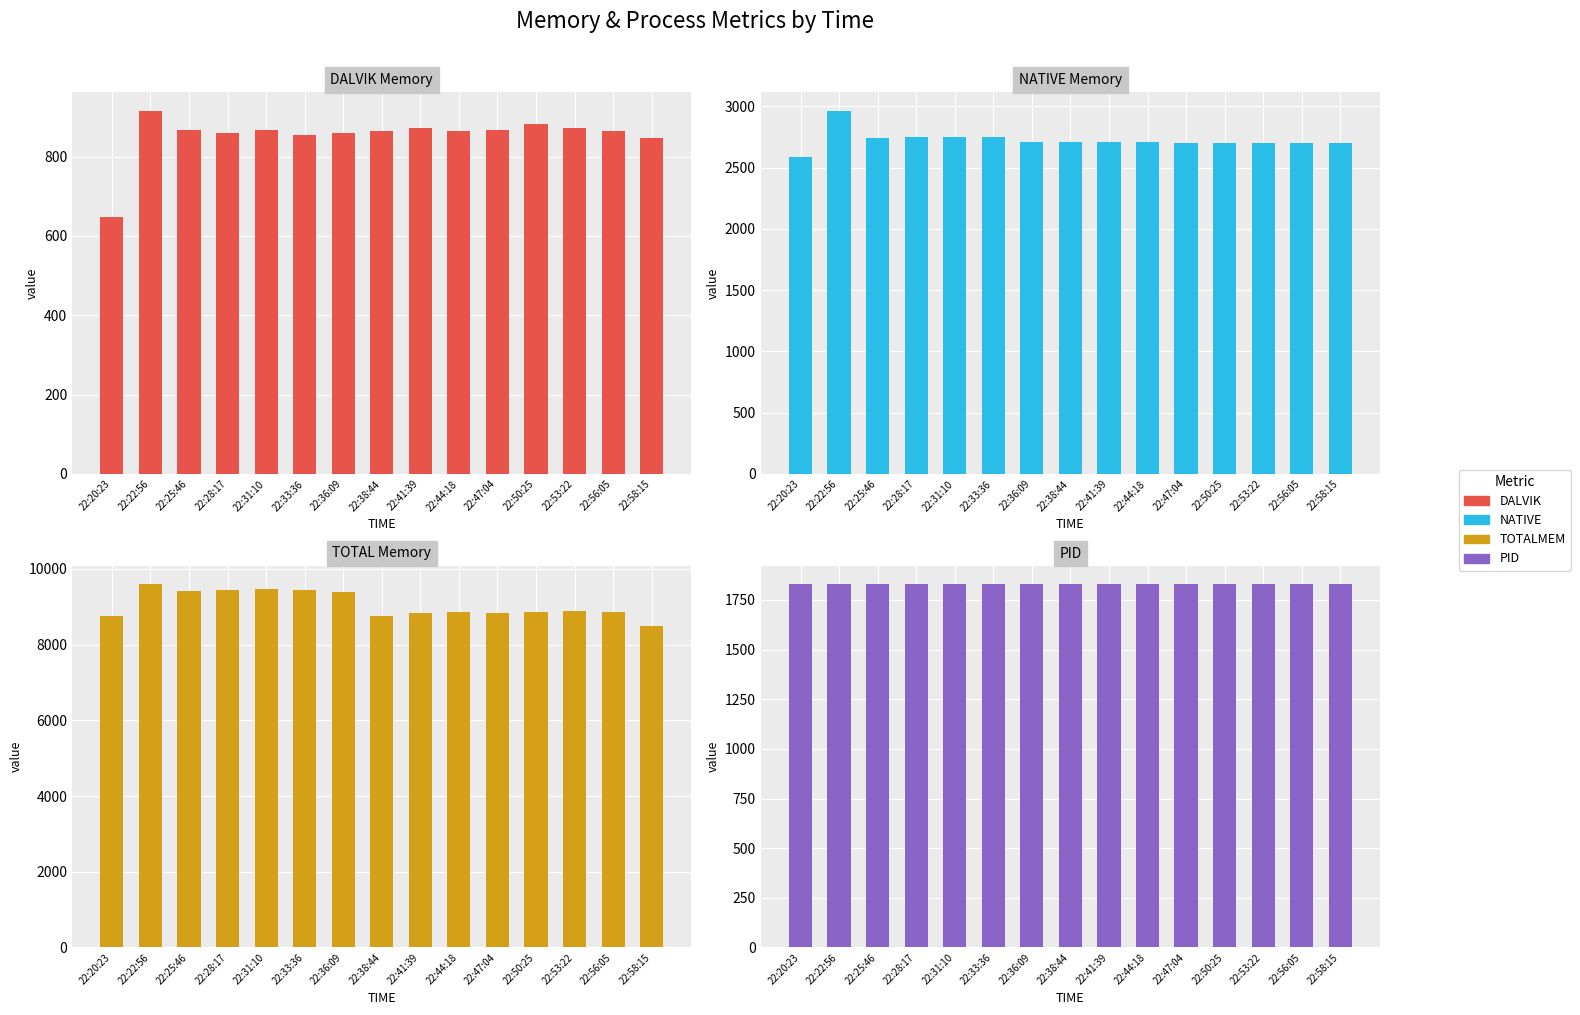

Rank the series by their maximum value, from lowest to highest.

DALVIK, PID, NATIVE, TOTALMEM